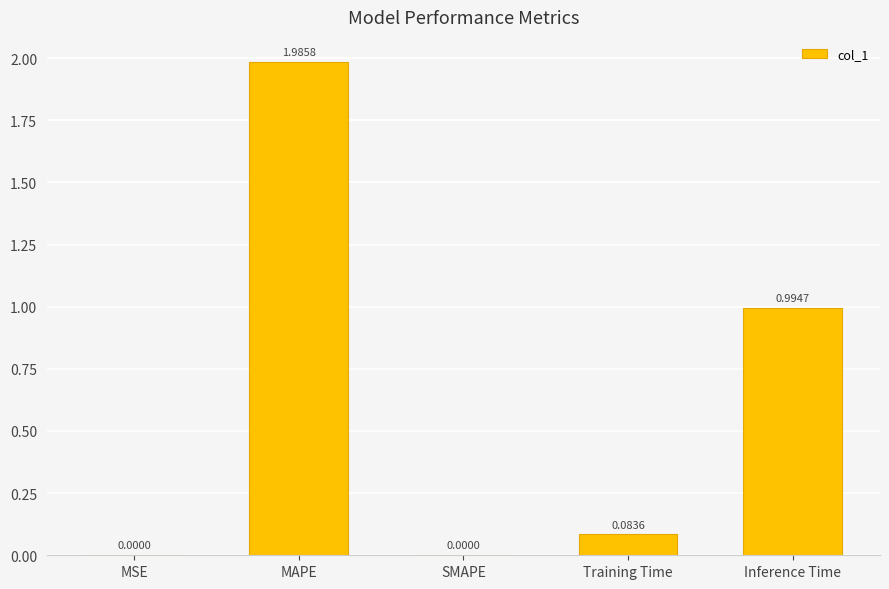

What is the sum of the values at Inference Time and MAPE?

3.0